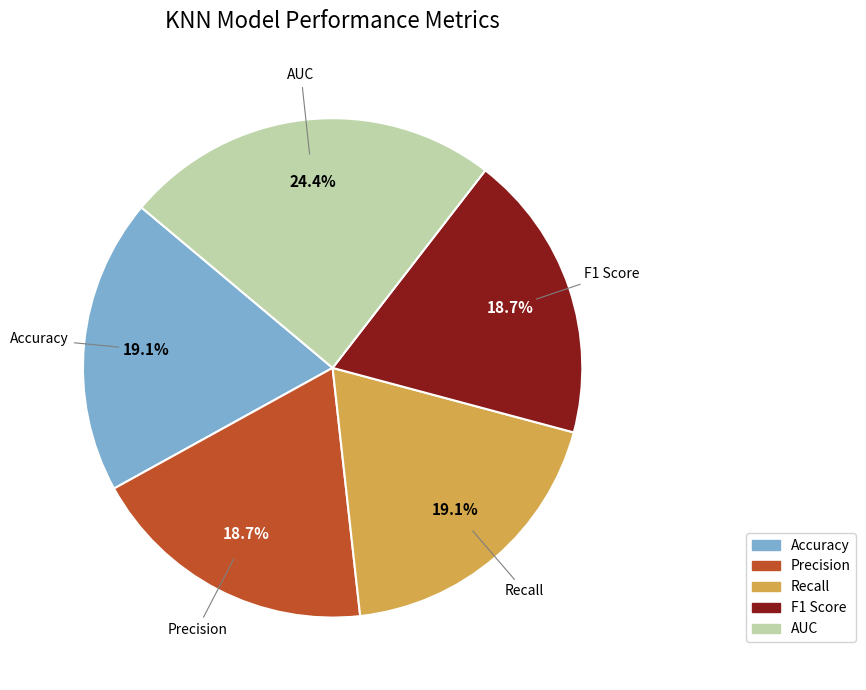

What is the largest slice in the pie chart?

AUC